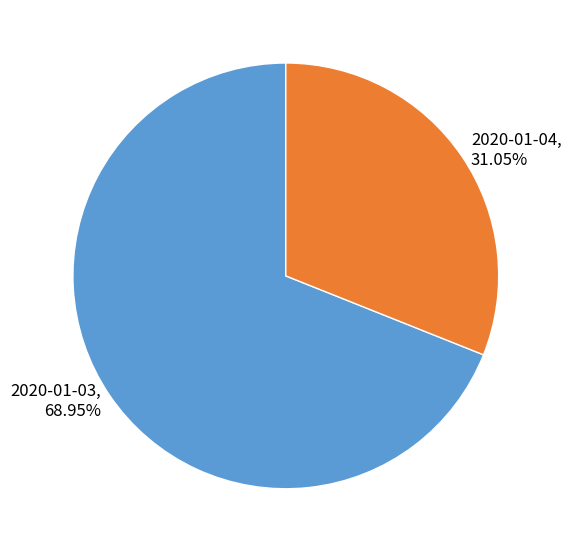

Is it true that 2020-01-04 is 31% of the pie?

True